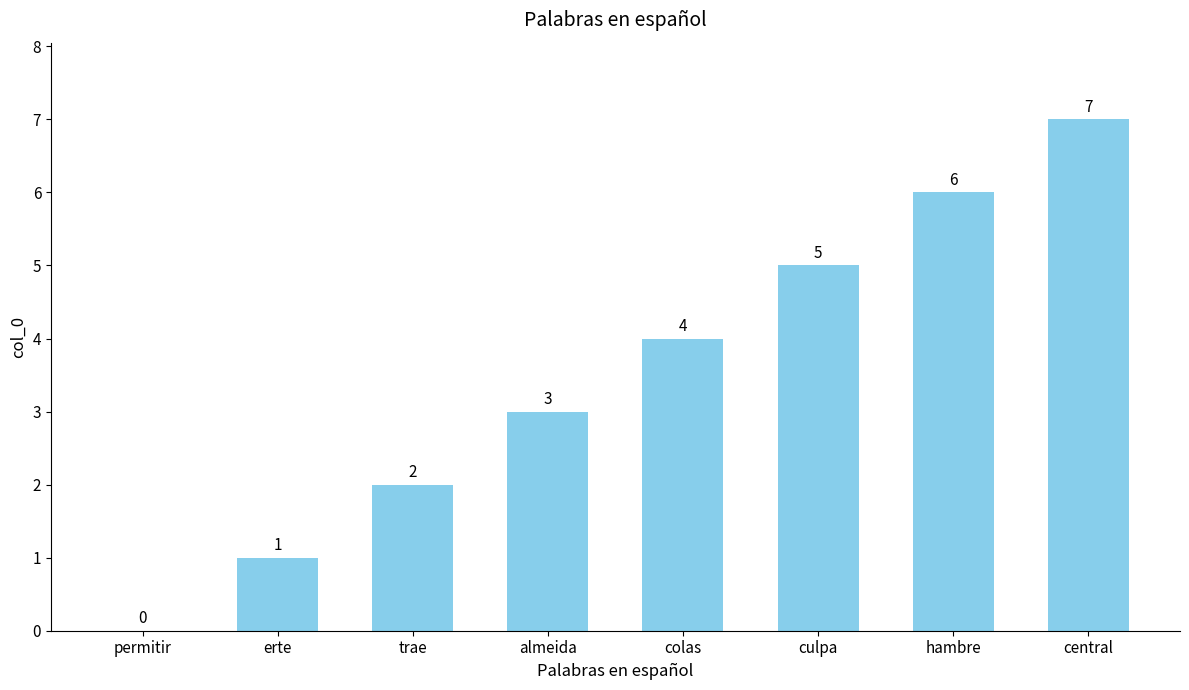

How many values are above zero?

7